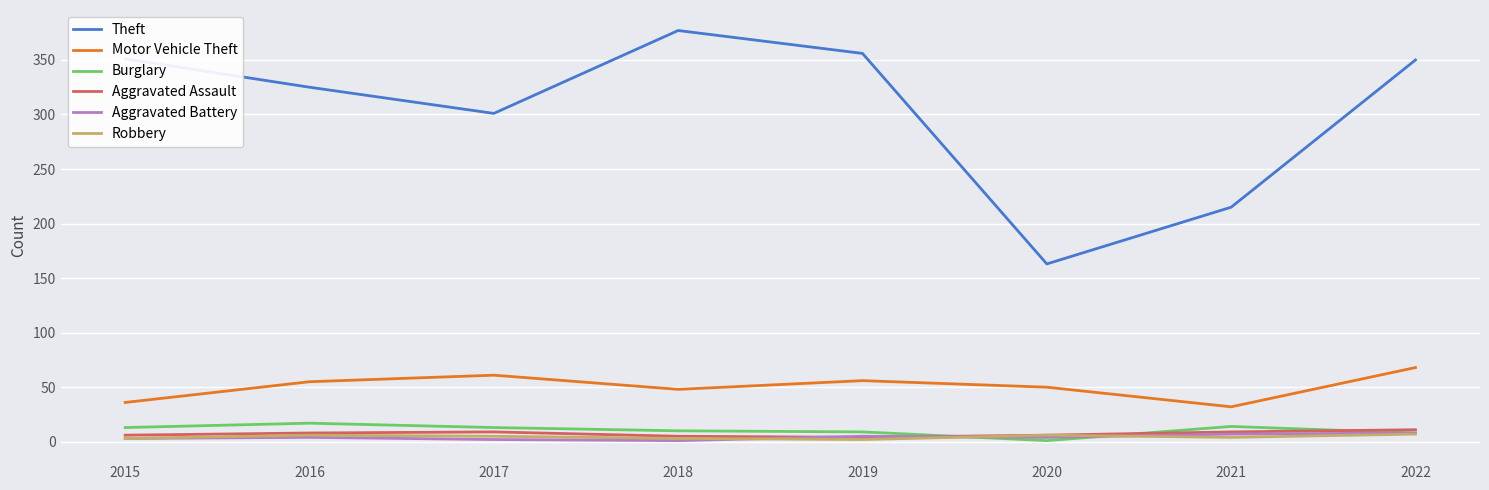

Is it true that Aggravated Assault equals 4 at 2019?

True